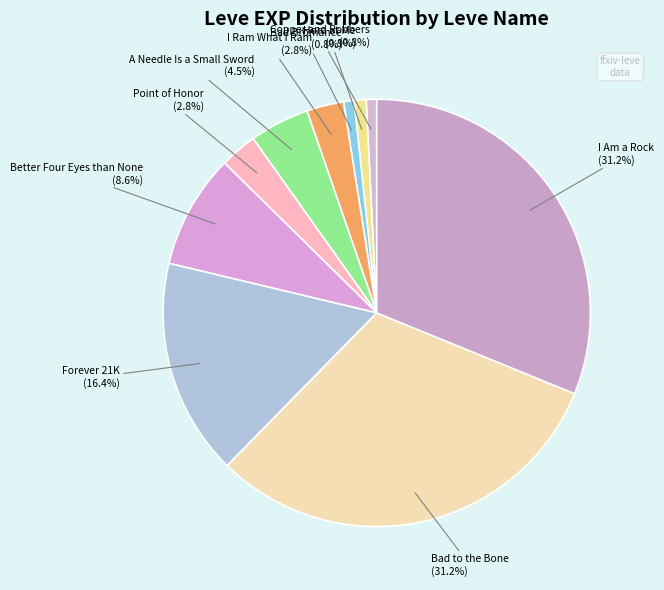

To the nearest percent, what percentage of the pie is Point of Honor?

3%